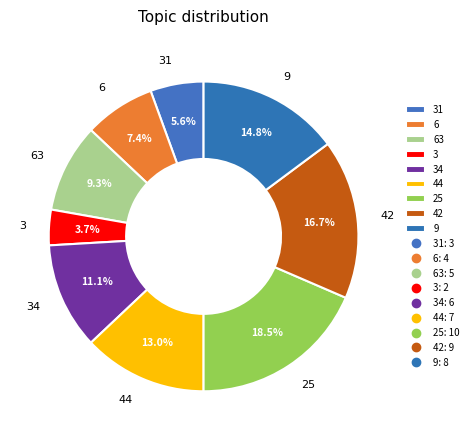

The 9 slice represents 28% of the pie. True or false?

False